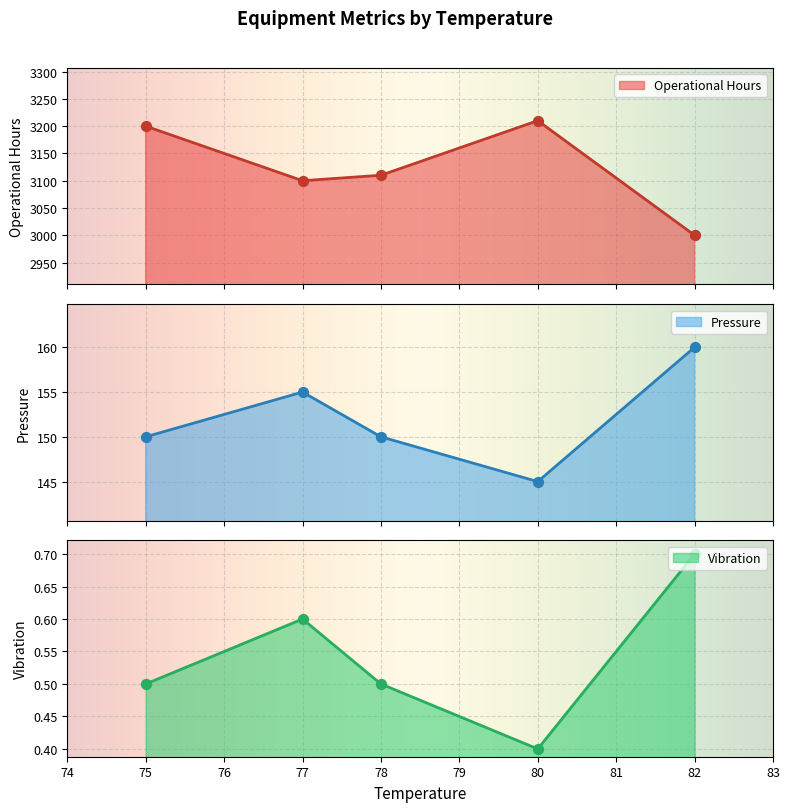

Which series reaches the minimum Y coordinate?

Vibration